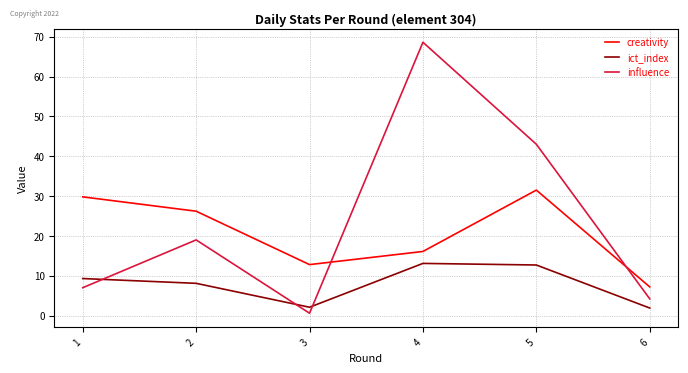

Is this an area chart (filled region under the line)?

No